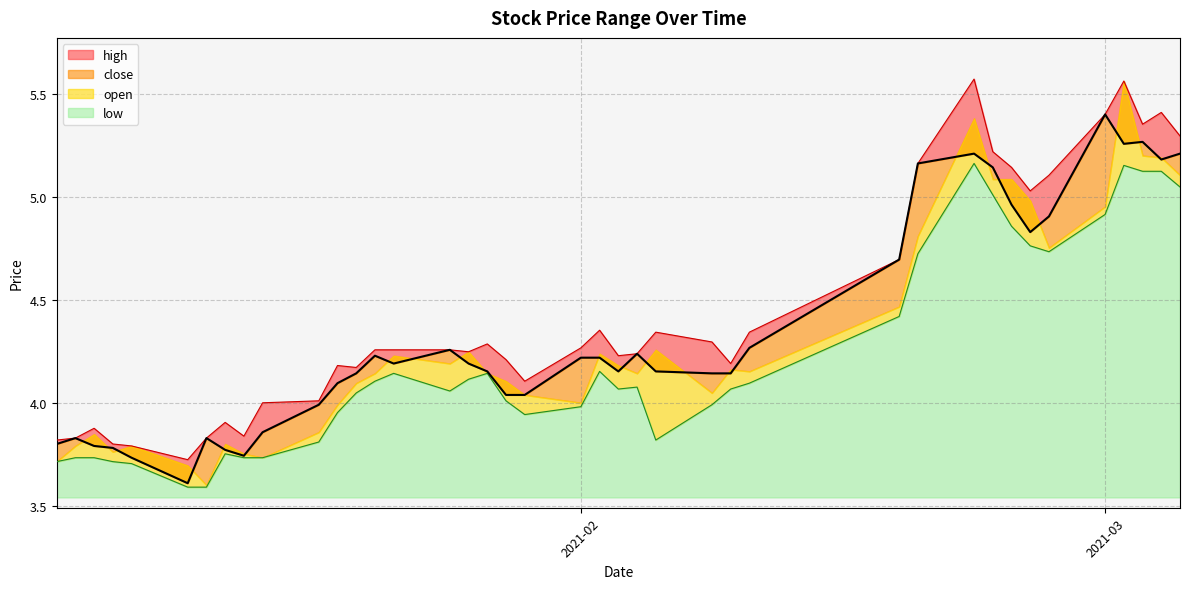

True or false: close has a value of 2.7 at 2021-02.

False